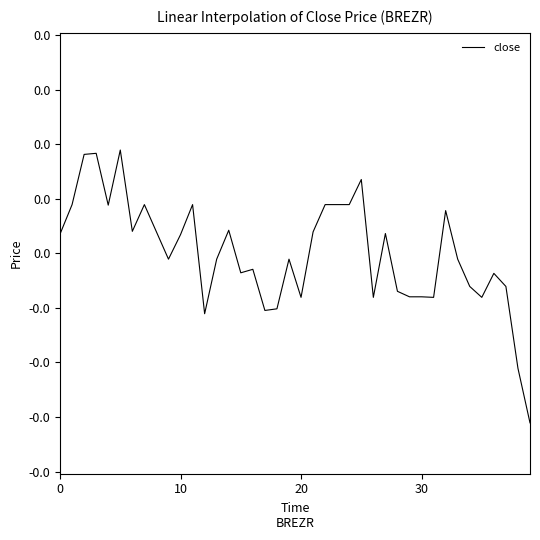

True or false: the data has more than 0 interior local peaks.

True